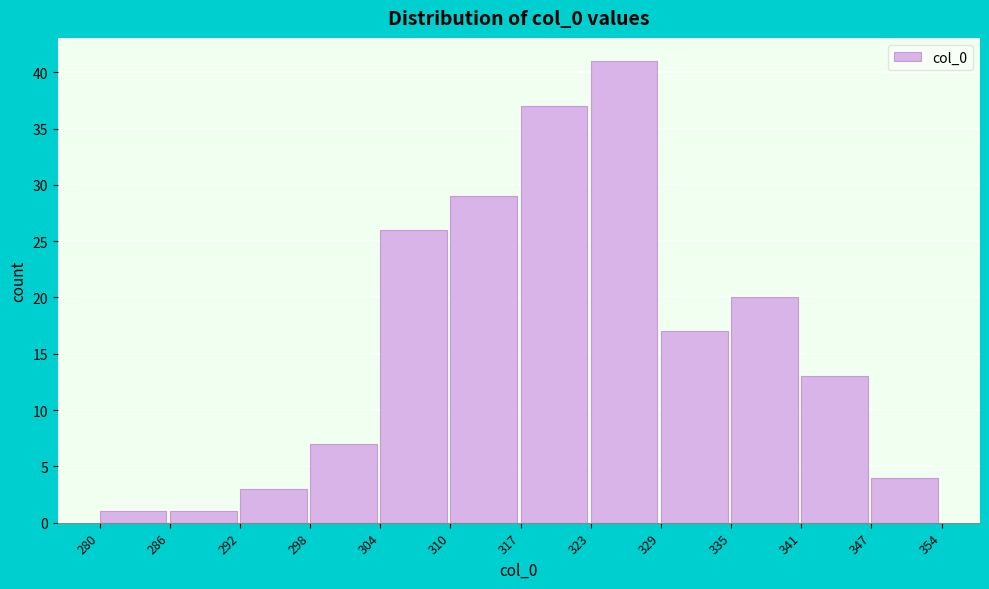

Reading left to right, what are all the values shown in this chart?

1	1	3	7	26	29	37	41	17	20	13	4